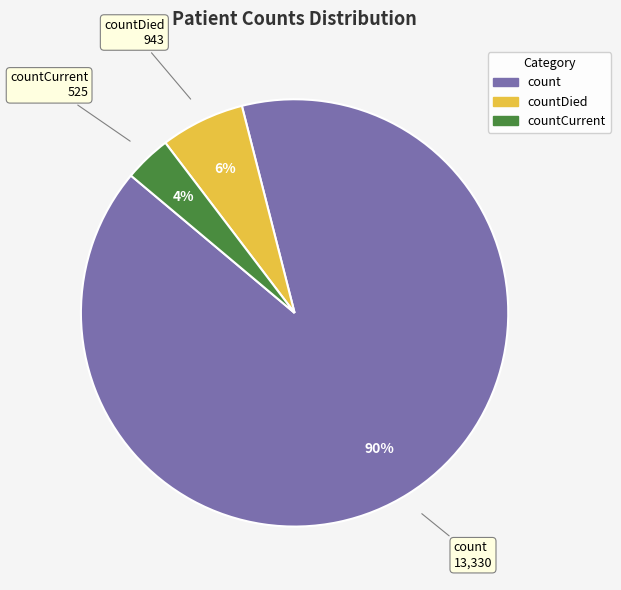

Does any single category account for the majority?

Yes